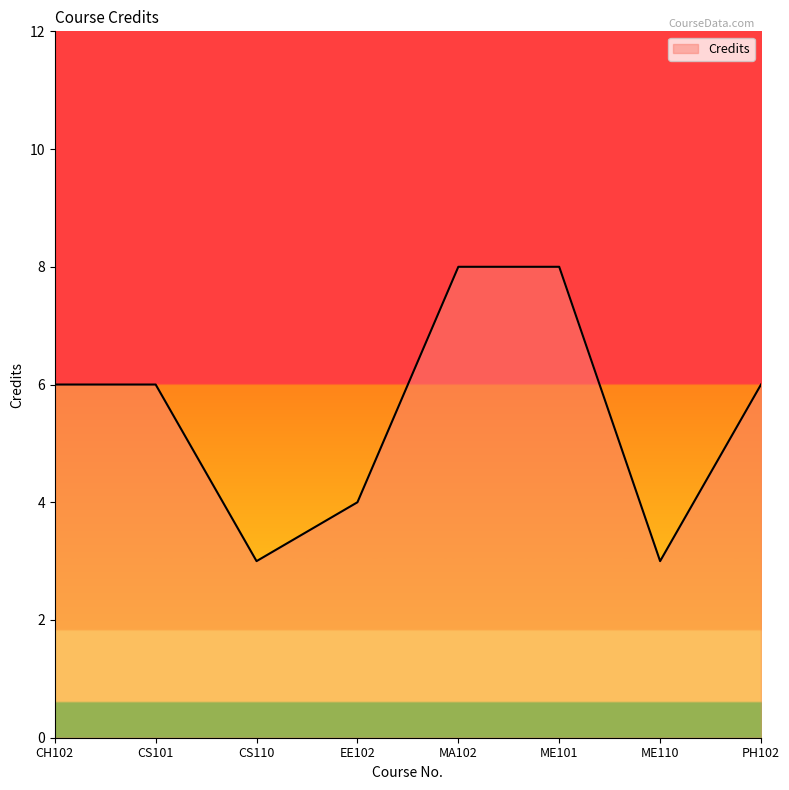

The chart shows a value of 5 at CS110. True or false?

False